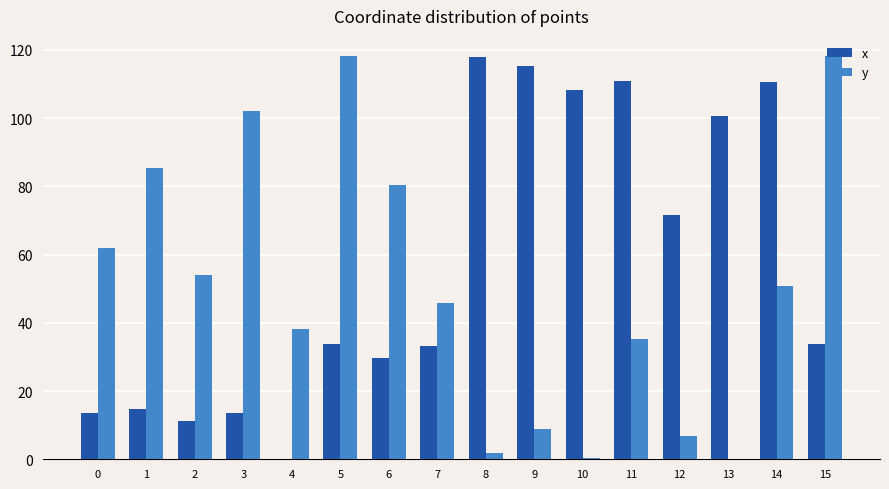

Which category has the highest value in the x series?

8